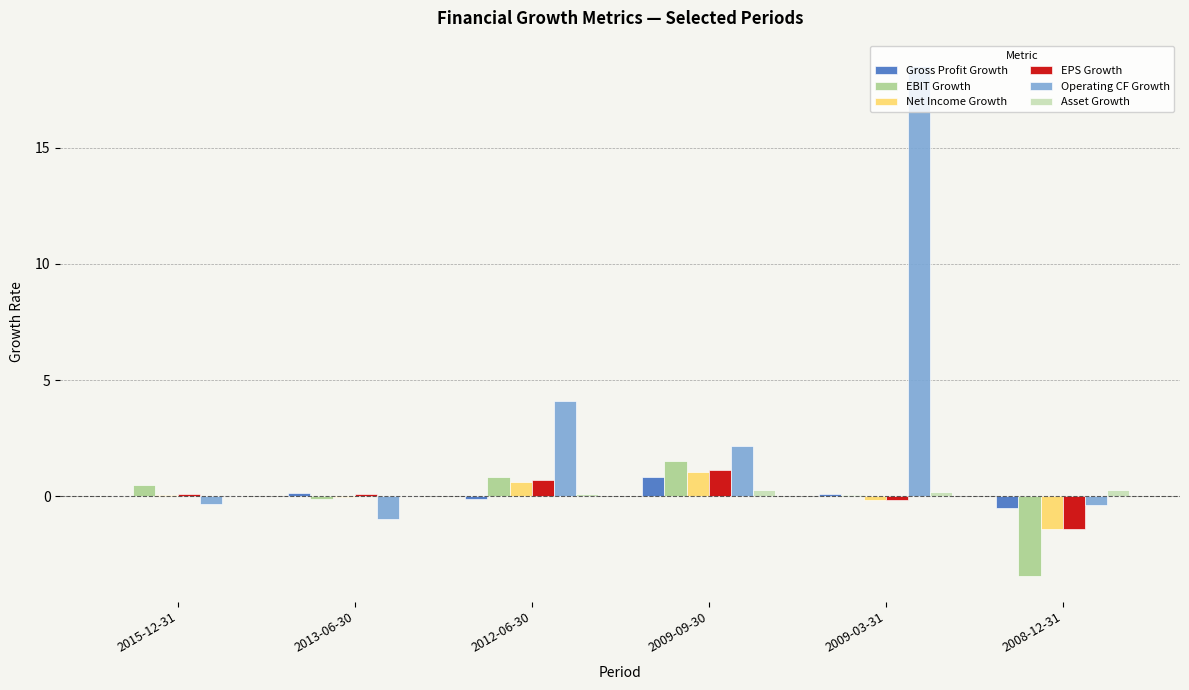

What are all the series names shown in the legend?

Gross Profit Growth, EBIT Growth, Net Income Growth, EPS Growth, Operating CF Growth, Asset Growth